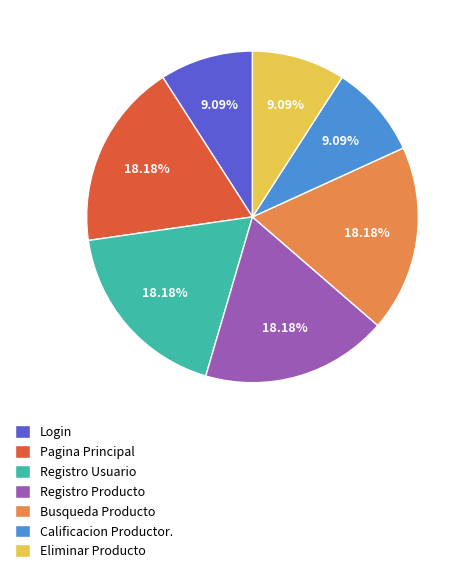

To the nearest percent, what is the average slice percentage?

14%